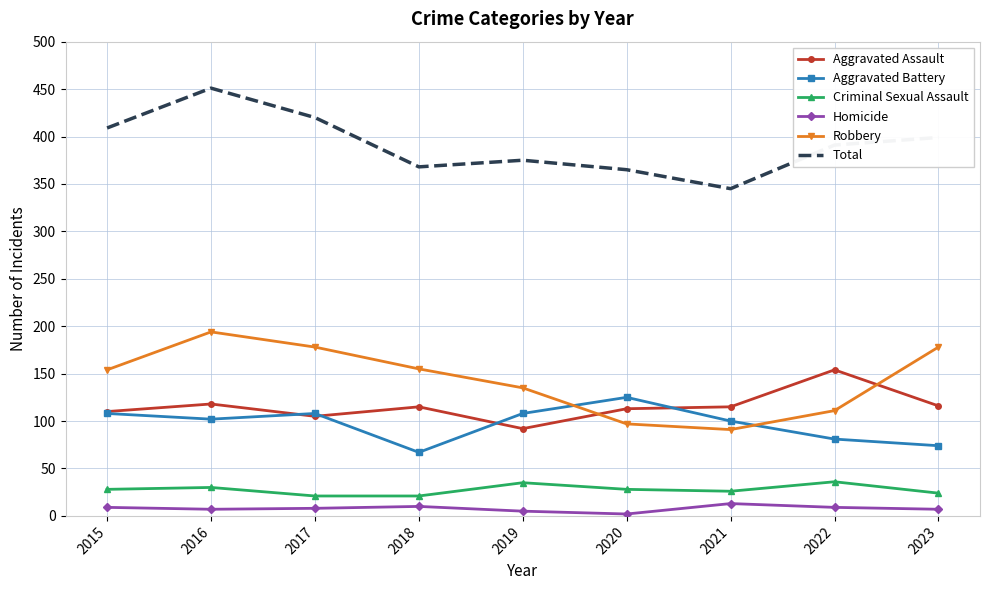

Between 2017 and 2018, which series saw the biggest shift?

Total